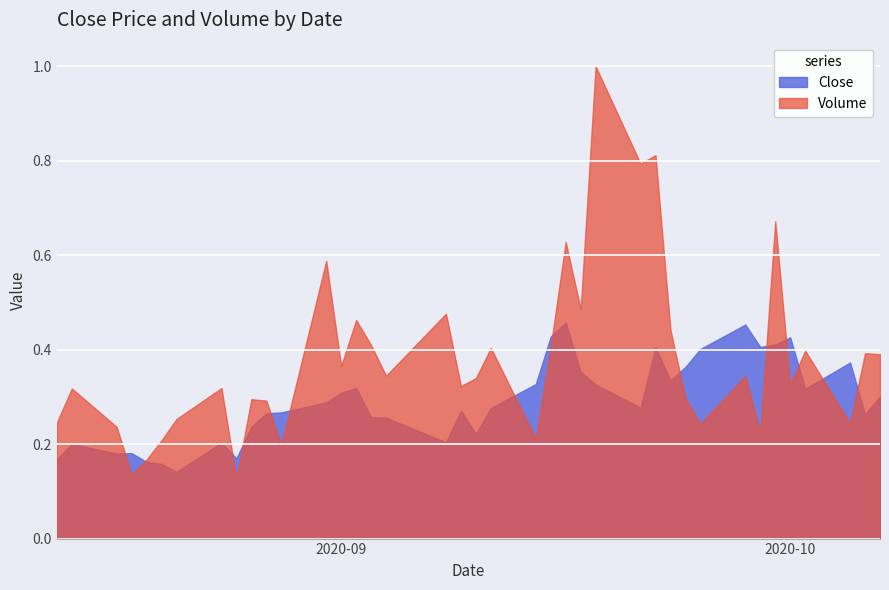

True or false: Close and Volume cross at least once.

True